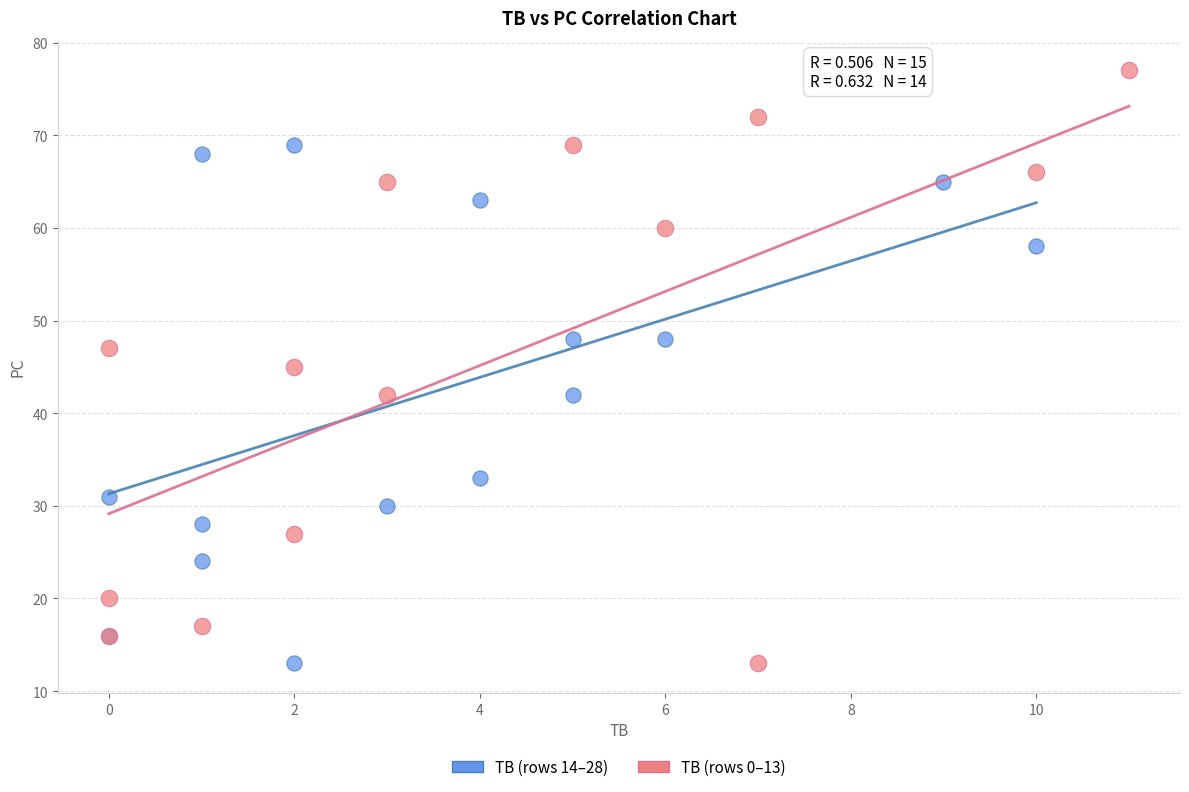

Which series contains the highest Y value?

TB (rows 0–13)